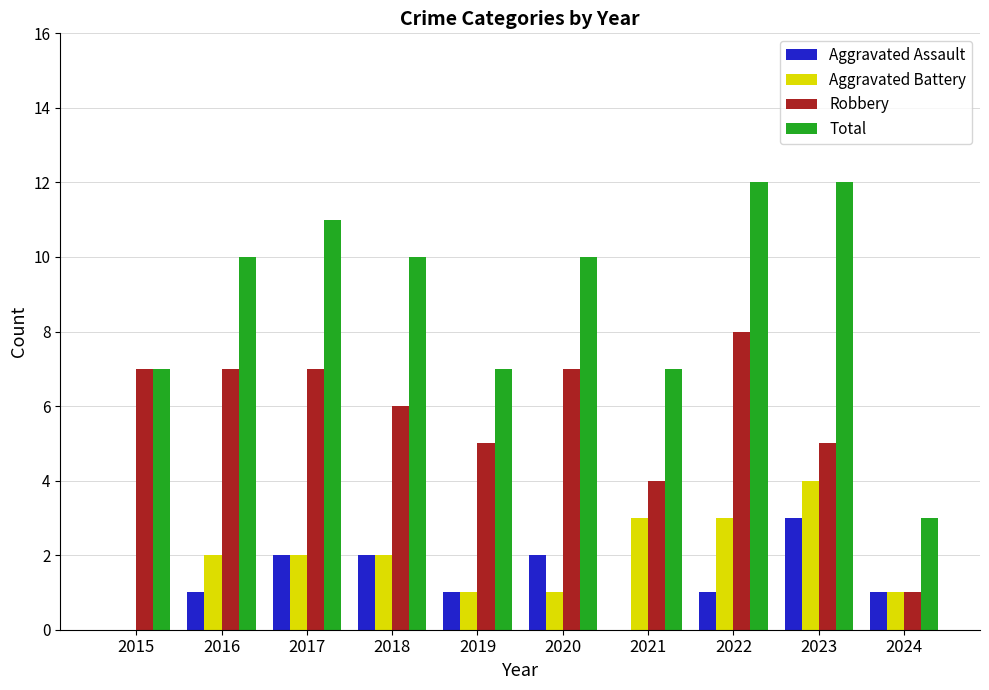

How many categories are shown in the chart?

10